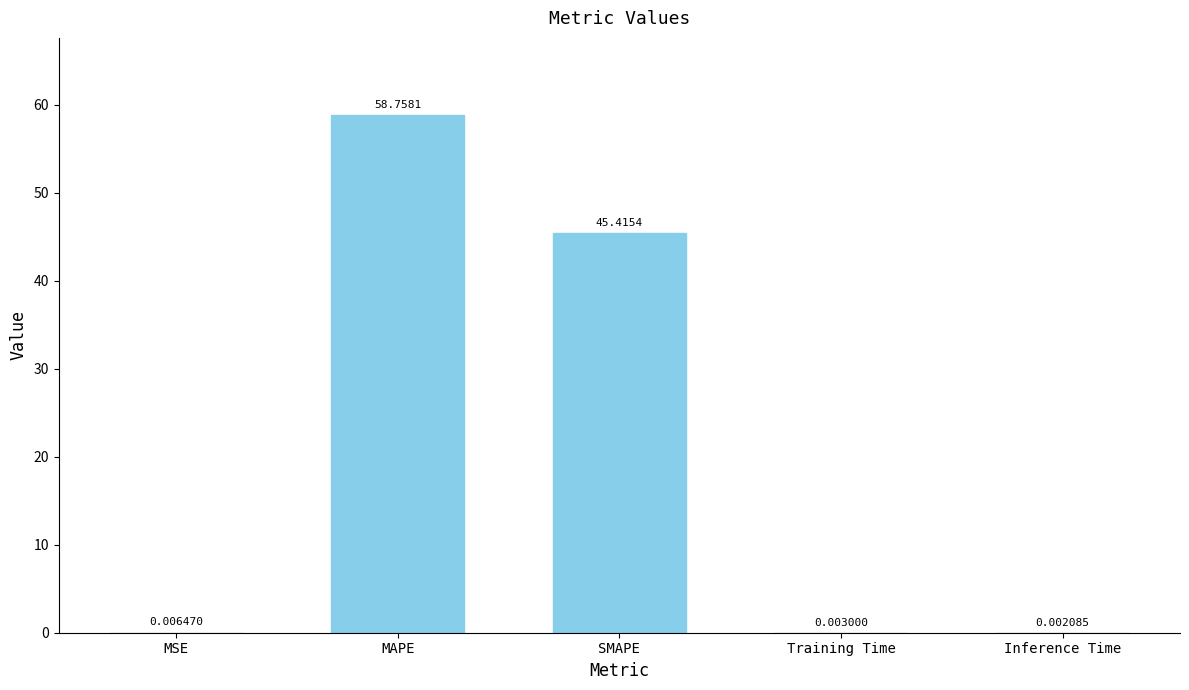

What is the sum of the values at Inference Time and MAPE?

58.8